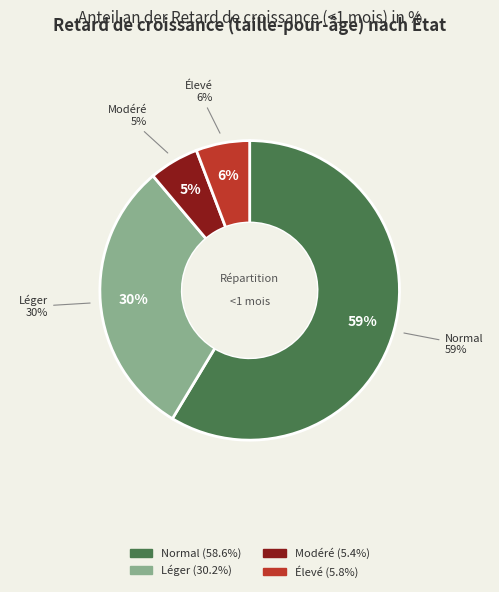

Which category accounts for the majority?

Normal (score HAZ > -1)